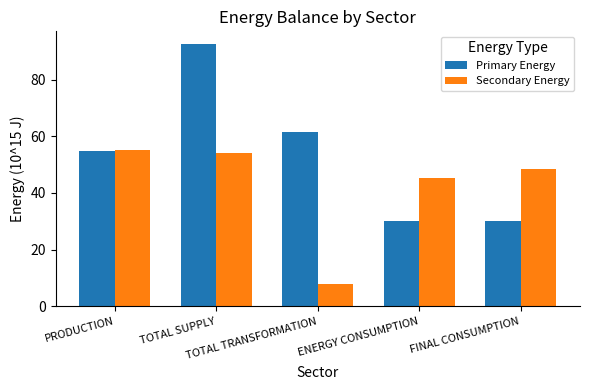

Rank the series by their maximum value, from lowest to highest.

Secondary Energy, Primary Energy